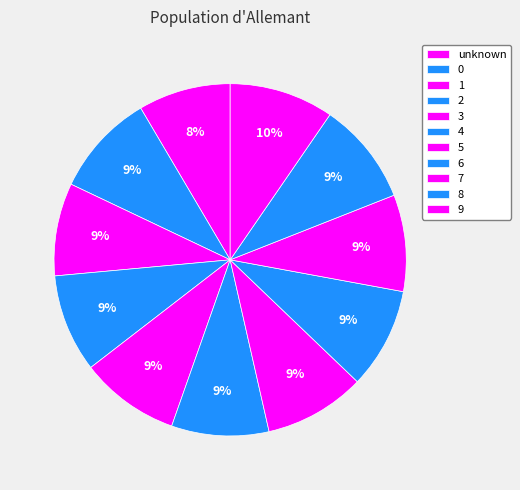

Count the number of slices in the pie.

11